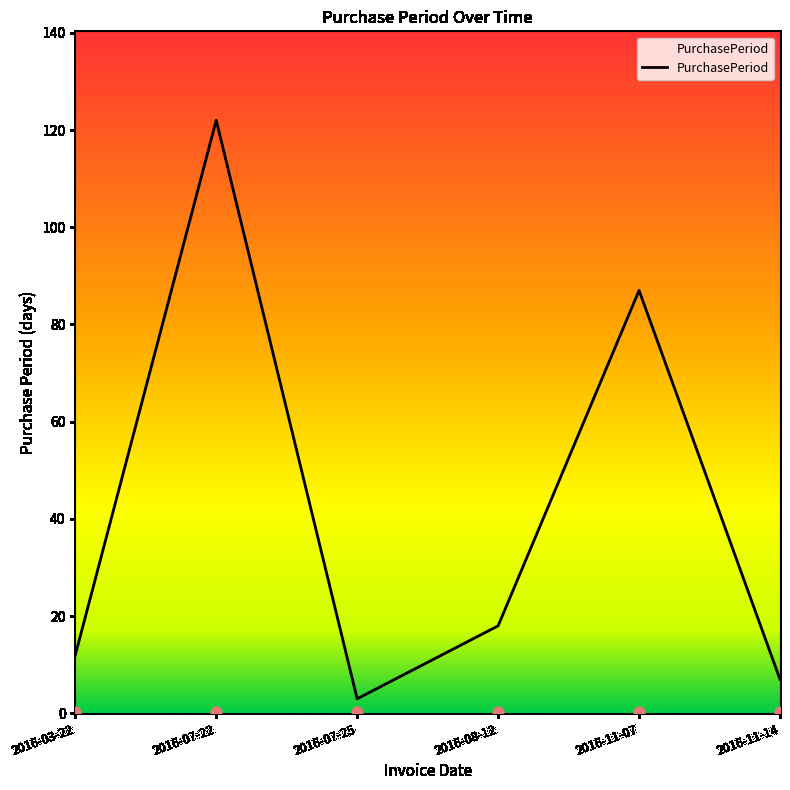

Which has a higher value, 2016-07-25 or 2016-03-22?

2016-03-22